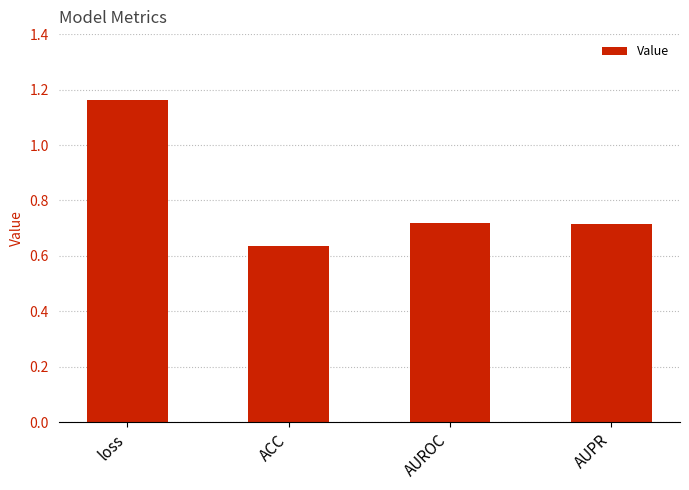

Which label corresponds to the smallest value in the chart?

ACC